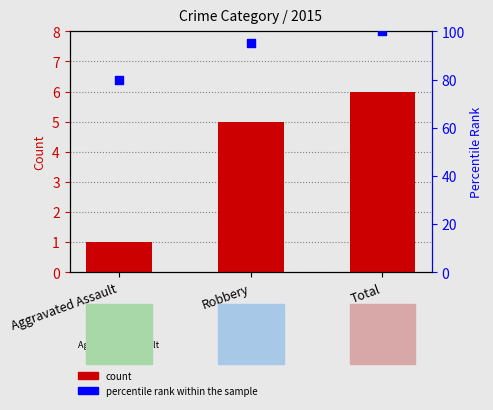

Which series reaches the minimum Y coordinate?

2015 count